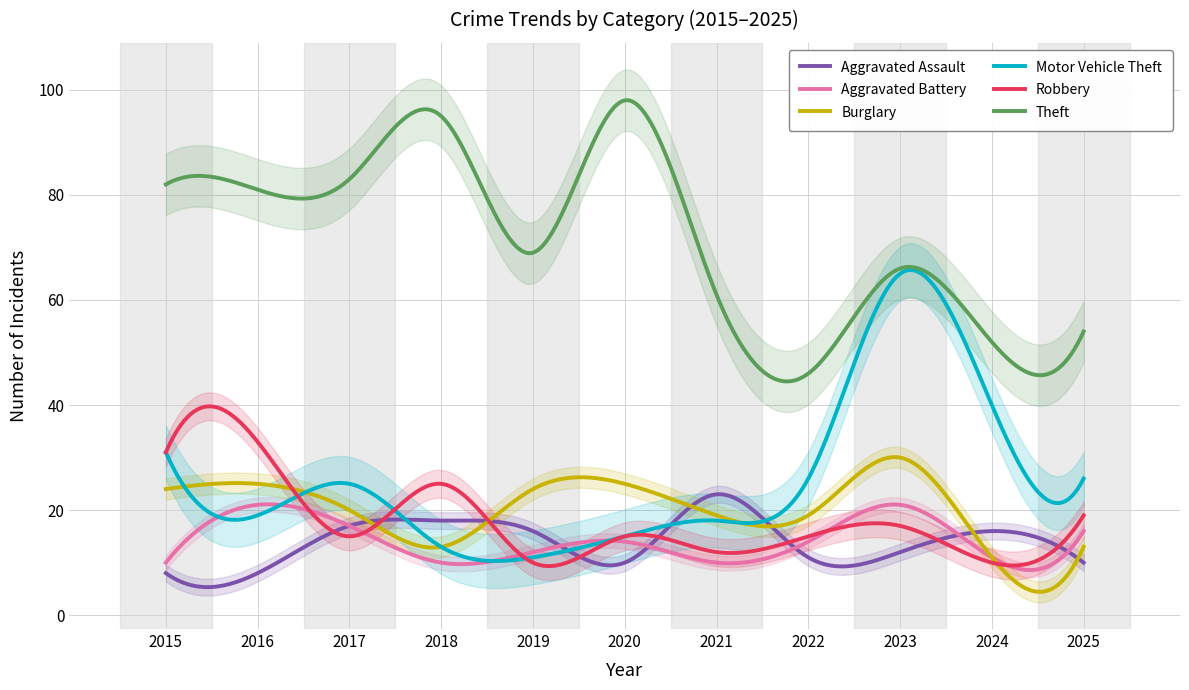

What is the value of the Burglary point at the 1st from the left?

24